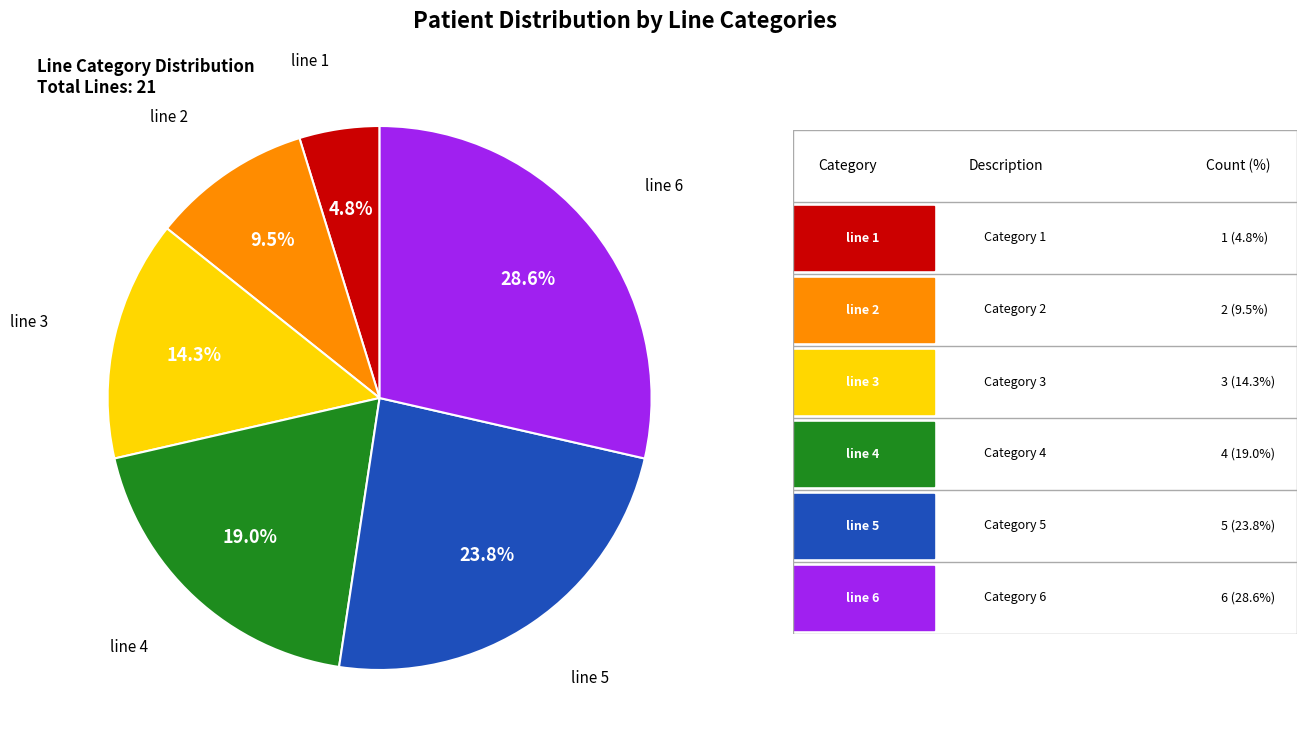

Does any single category account for the majority?

No